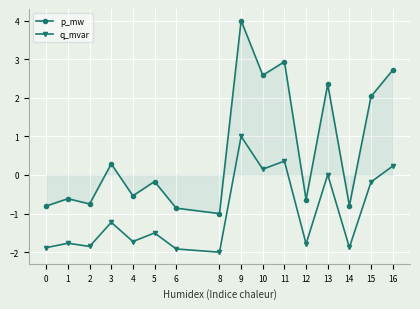

At how many categories does at least one series exceed 0?

7